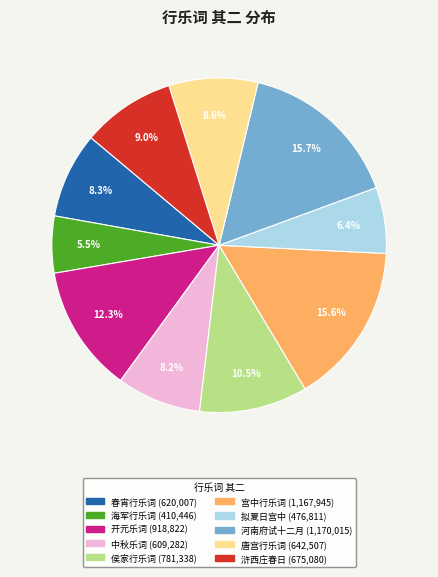

Does any single category account for the majority?

No